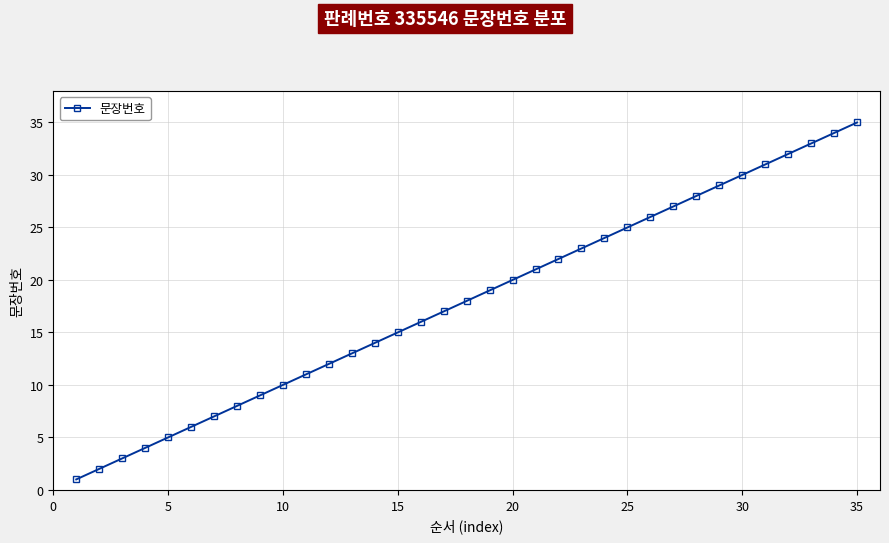

What is the greatest value displayed?

35